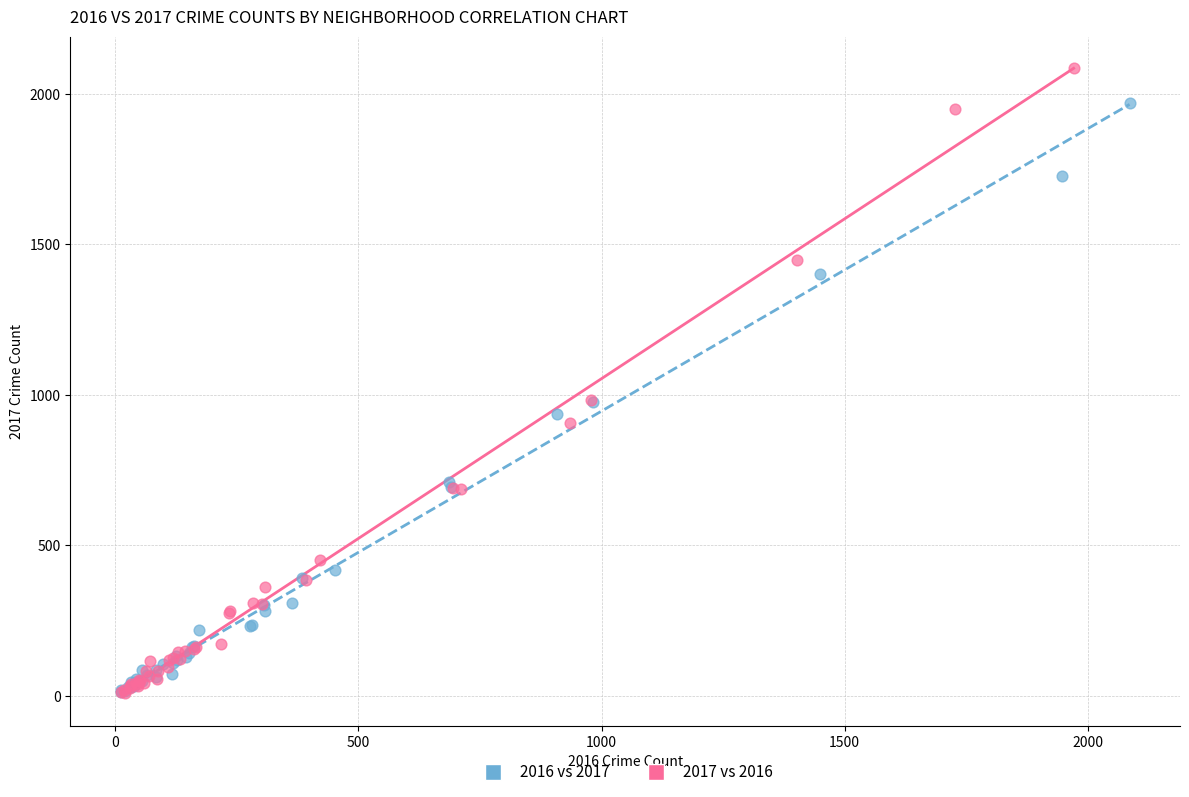

Which series reaches the maximum Y coordinate?

2017 vs 2016